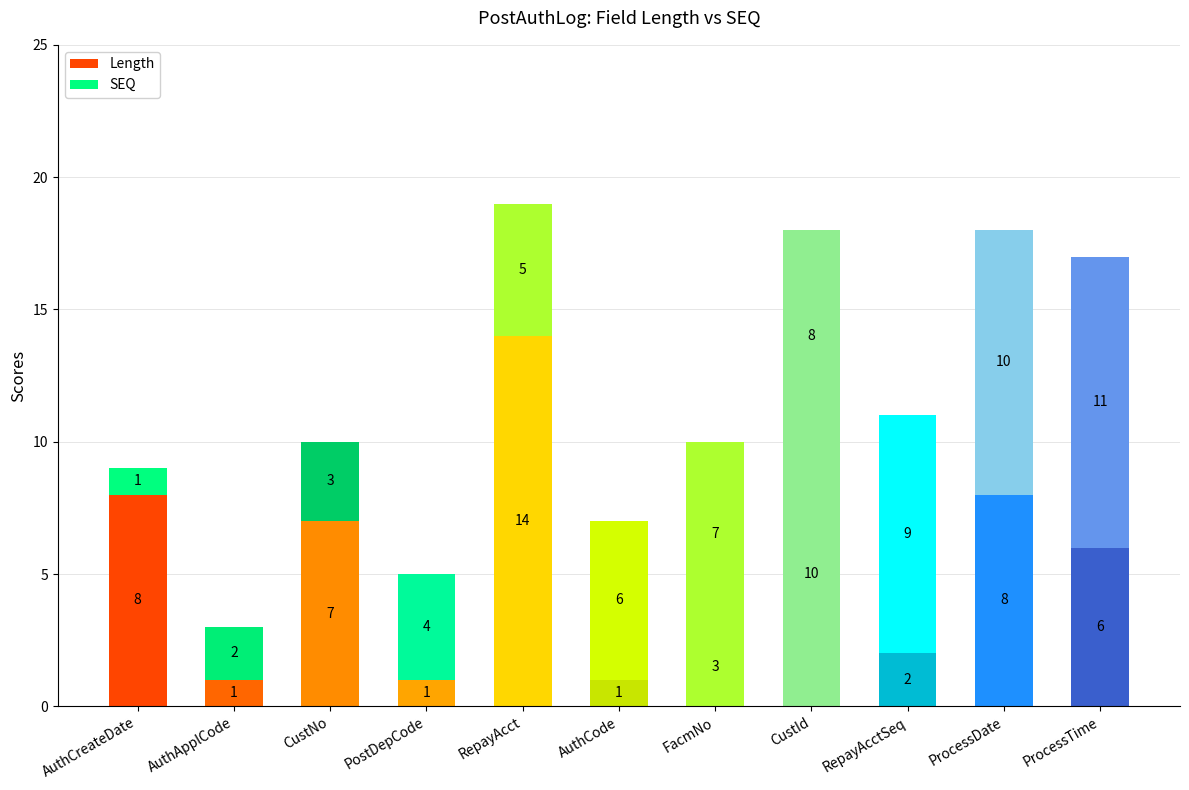

How many values in the Length series are below 6?

5